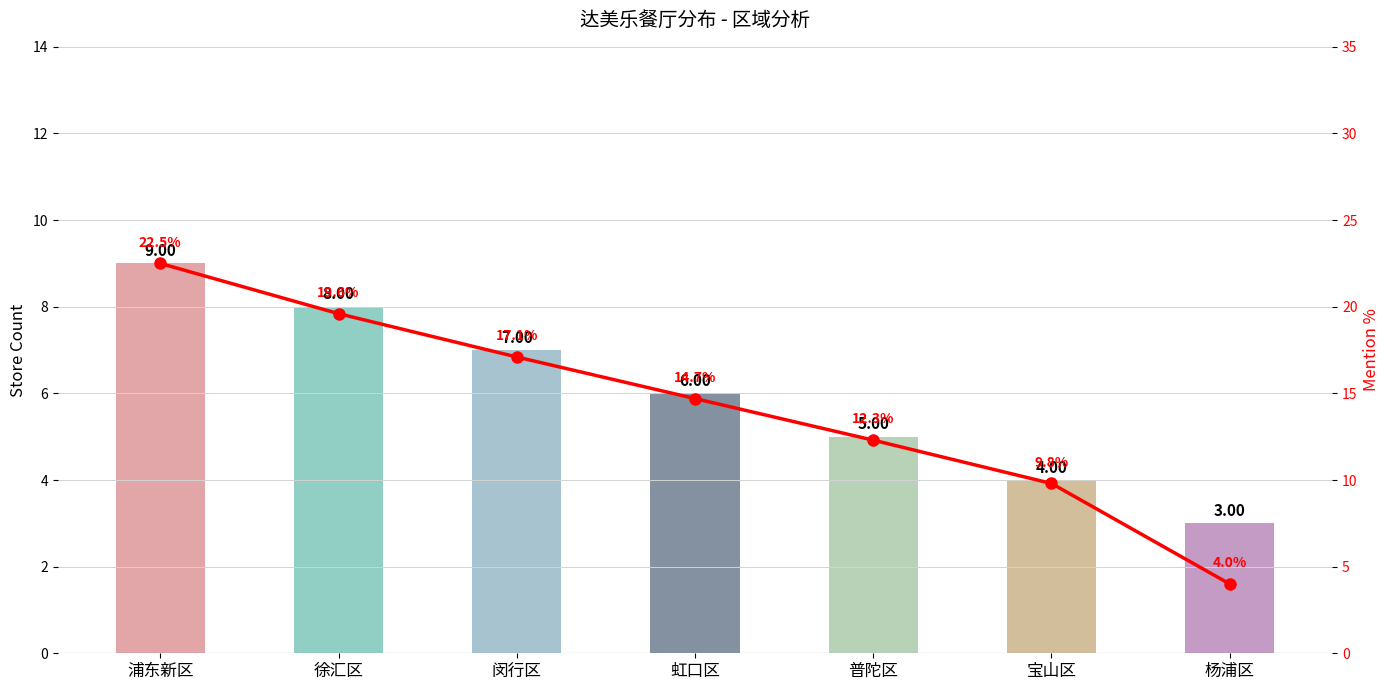

What is the difference between the second highest and second lowest values in the Store Count series?

4.0